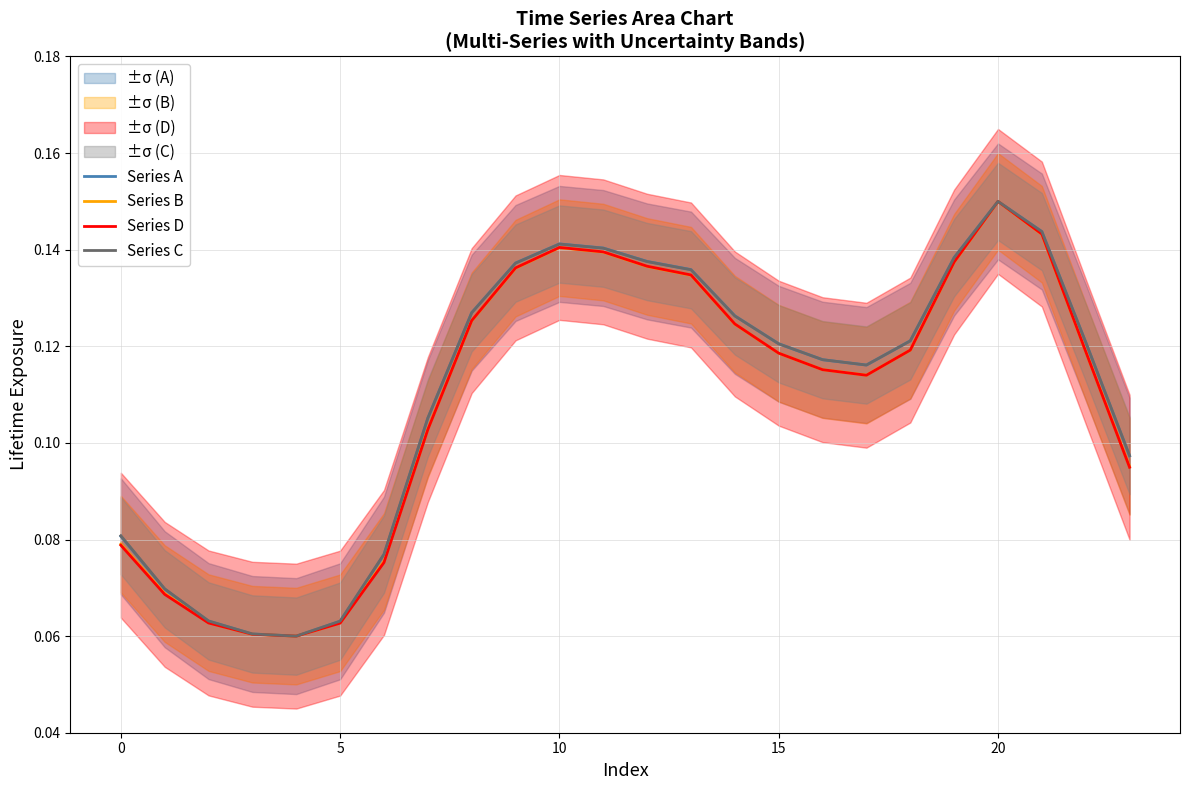

Is it true that Series B equals 0.1 at 14?

True